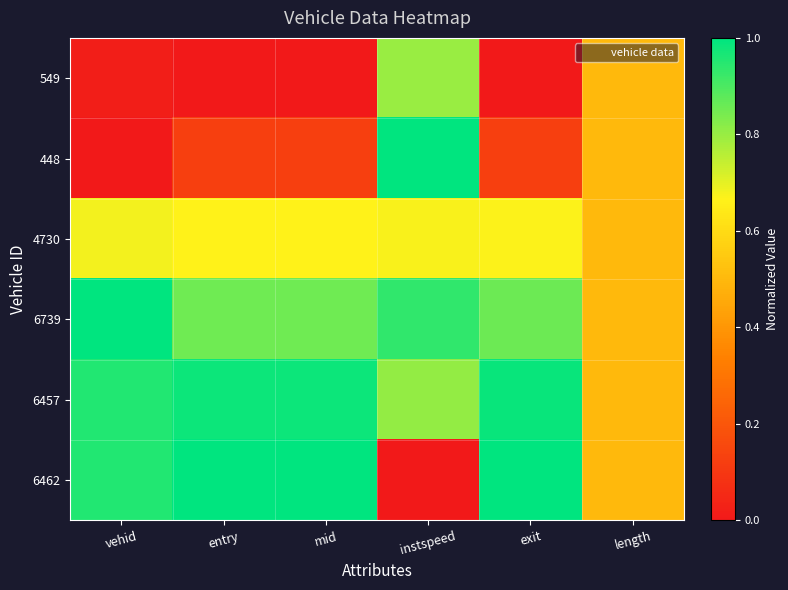

How many categories are shown in the chart?

6